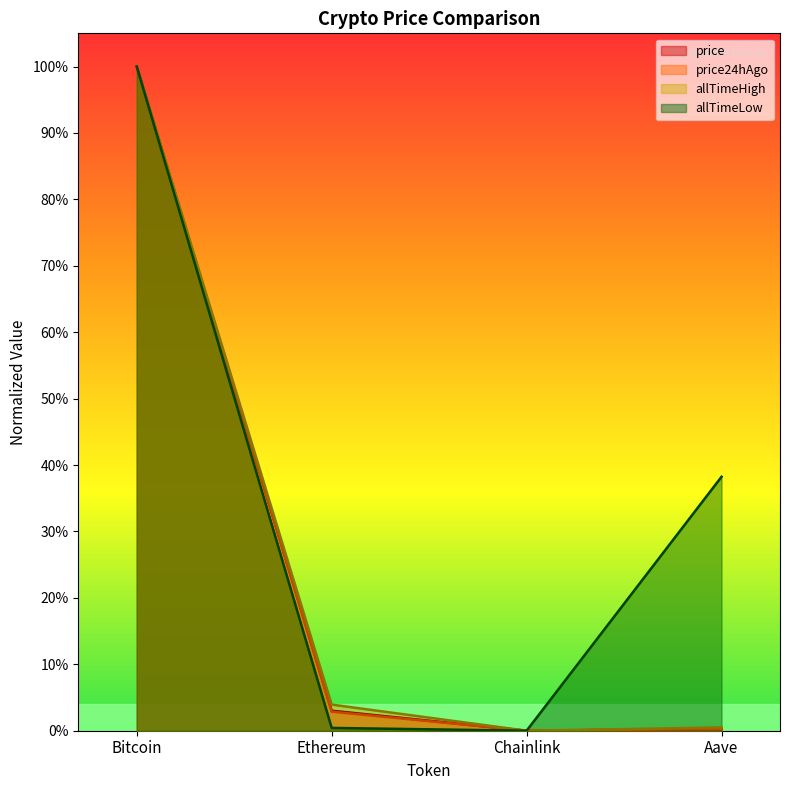

Reading left to right, what are all the values shown in this chart?

price: 1.0	0.0	0.0	0.0
price24hAgo: 1.0	0.0	0.0	0.0
allTimeHigh: 1.0	0.0	0.0	0.0
allTimeLow: 1.0	0.0	0.0	0.4